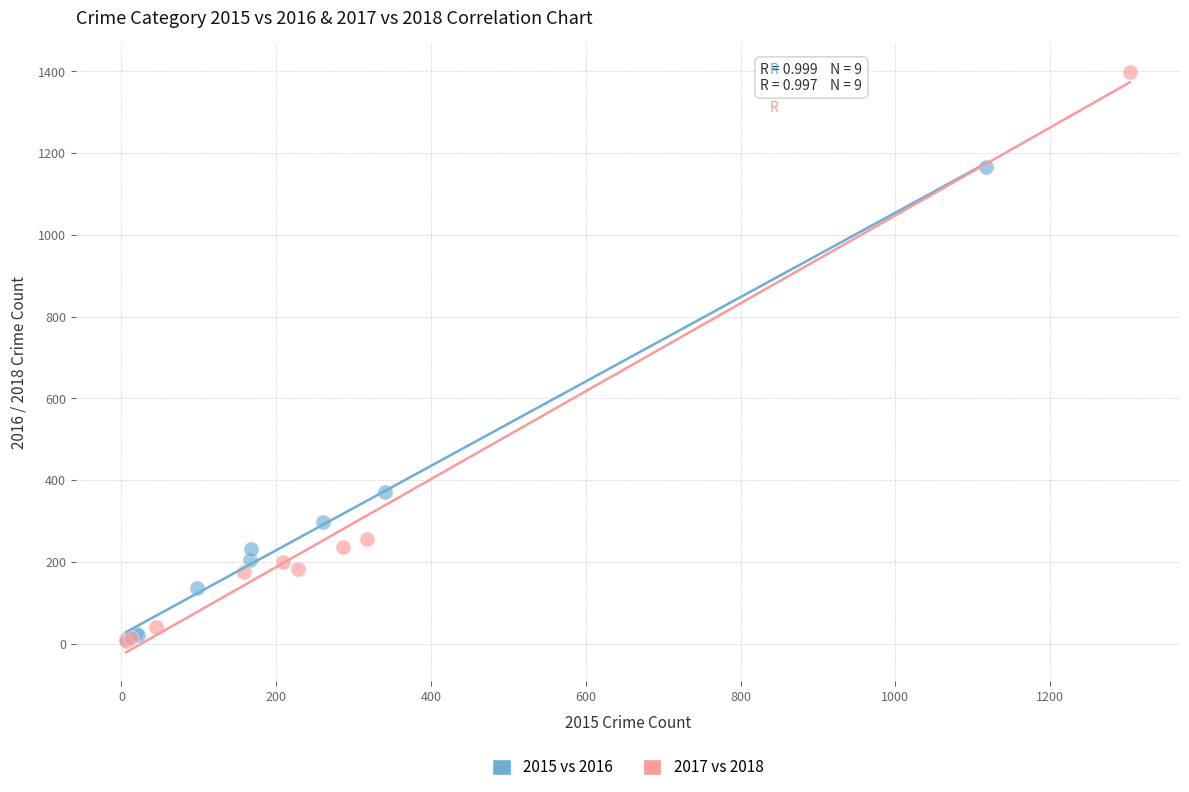

Which series has the largest Y range (max minus min)?

2017 vs 2018